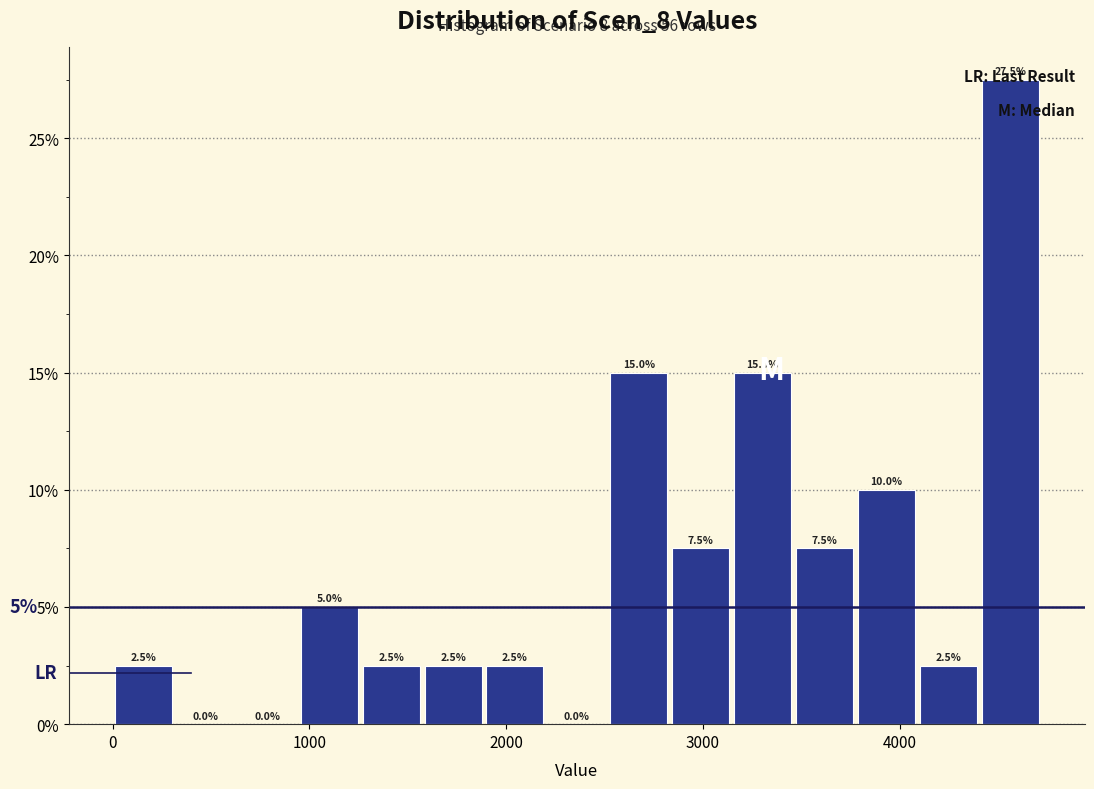

Read against the x-axis, roughly where is the centre of the tallest bar?

4600